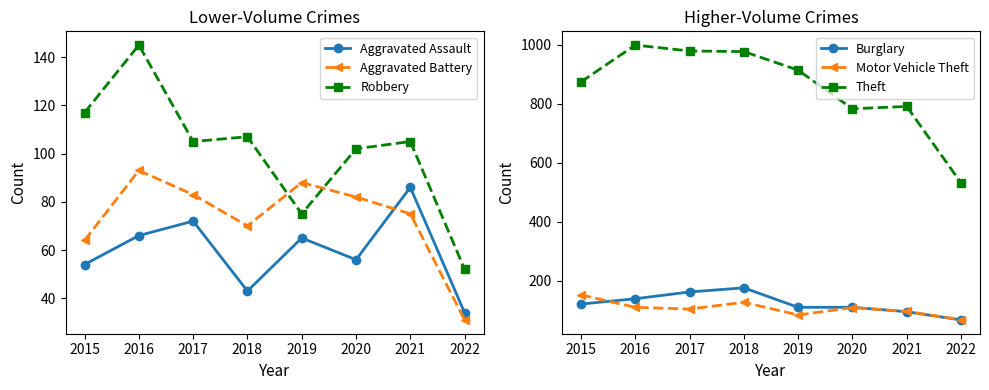

What is the total value across all series at 2019?

1336